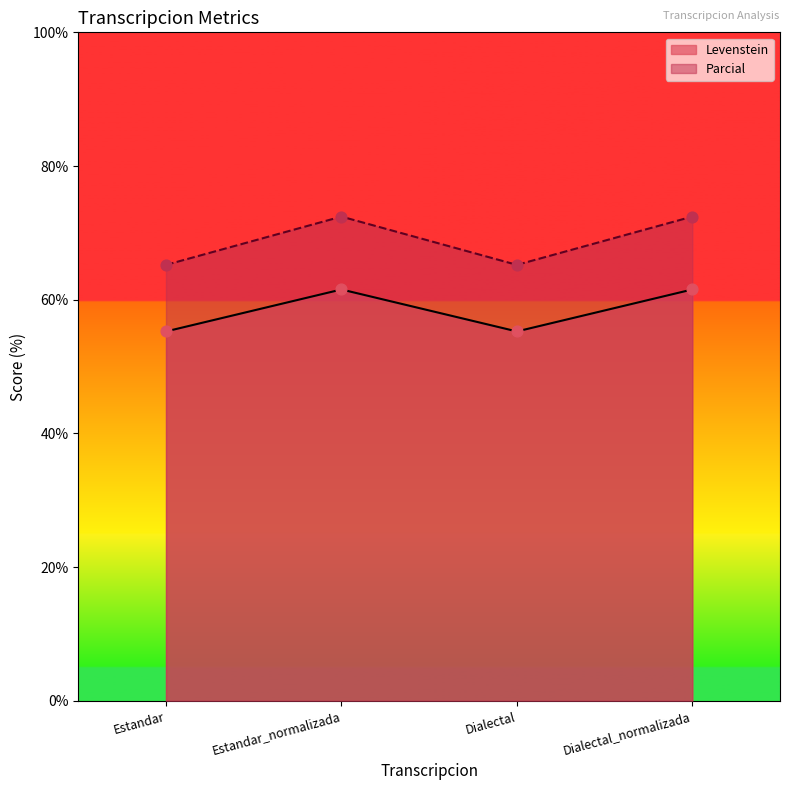

Is the value of Levenstein at Estandar greater than the value of Parcial at Dialectal?

No